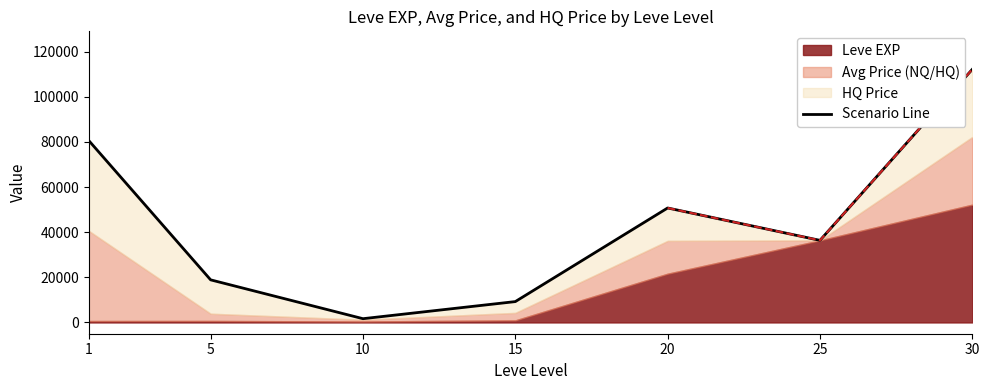

How many points are lower than both their immediate neighbors (excluding endpoints)?

2